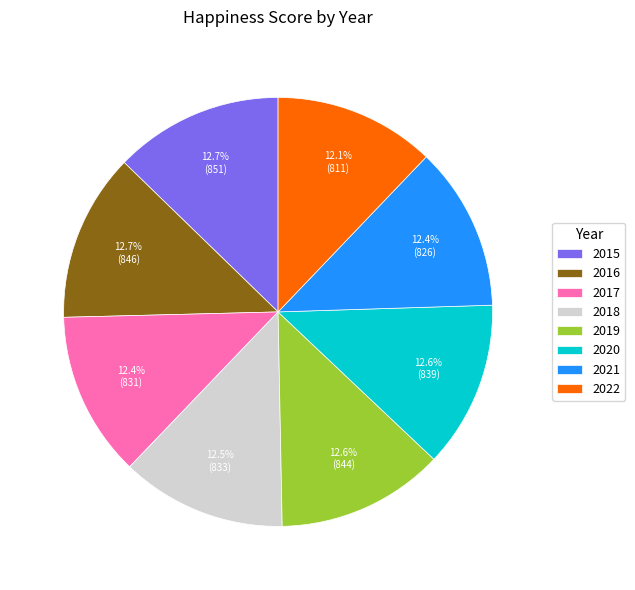

What is the ratio of the value at 2020 to the value at 2016?

1.0